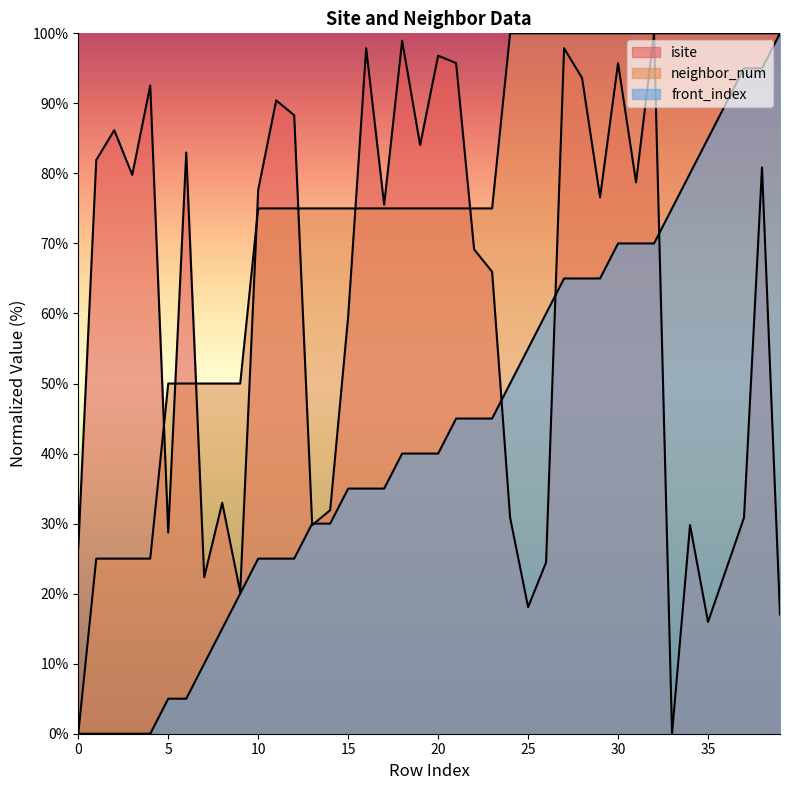

List the series in order of their overall mean, highest first.

neighbor_num, isite, front_index